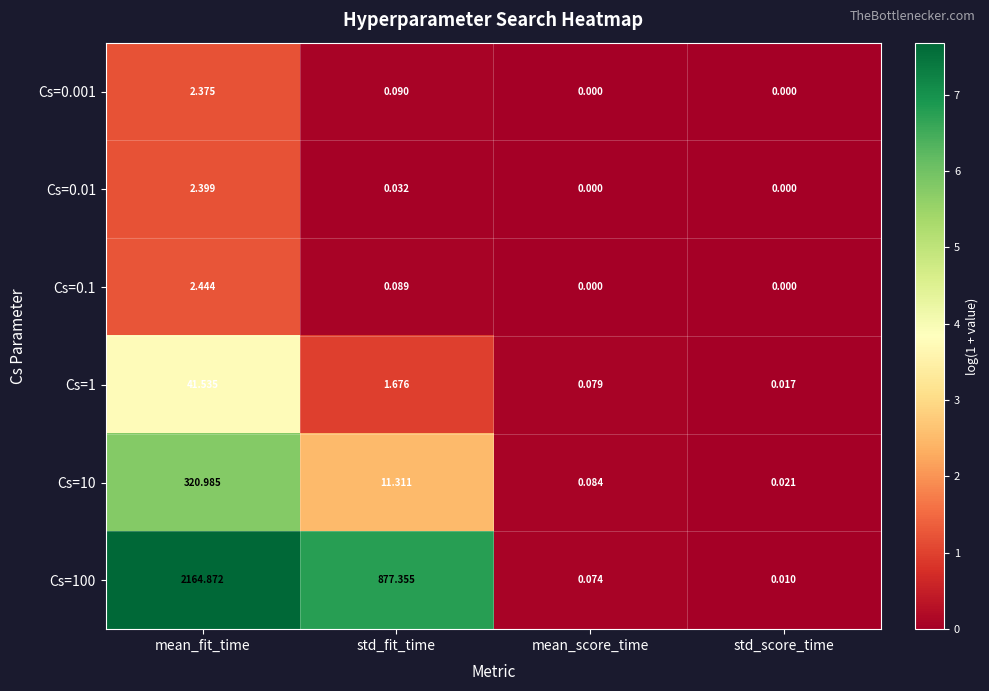

Rank the categories by Cs=1 value from lowest to highest.

std_score_time, mean_score_time, std_fit_time, mean_fit_time